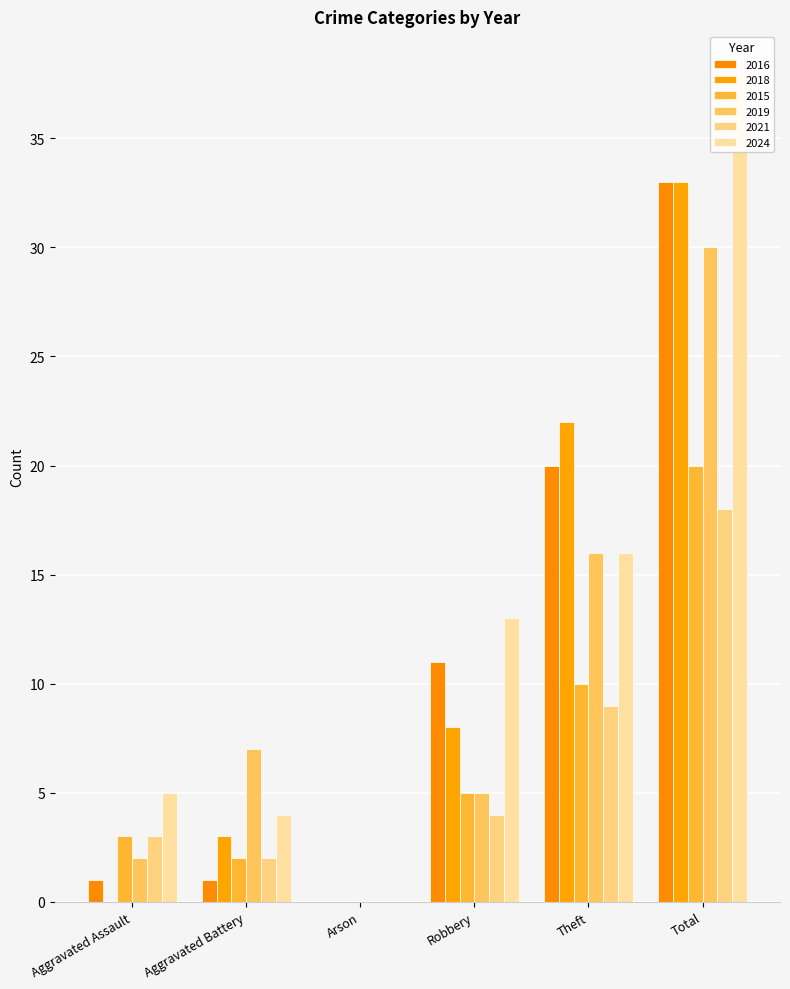

What position from the left is Total?

6